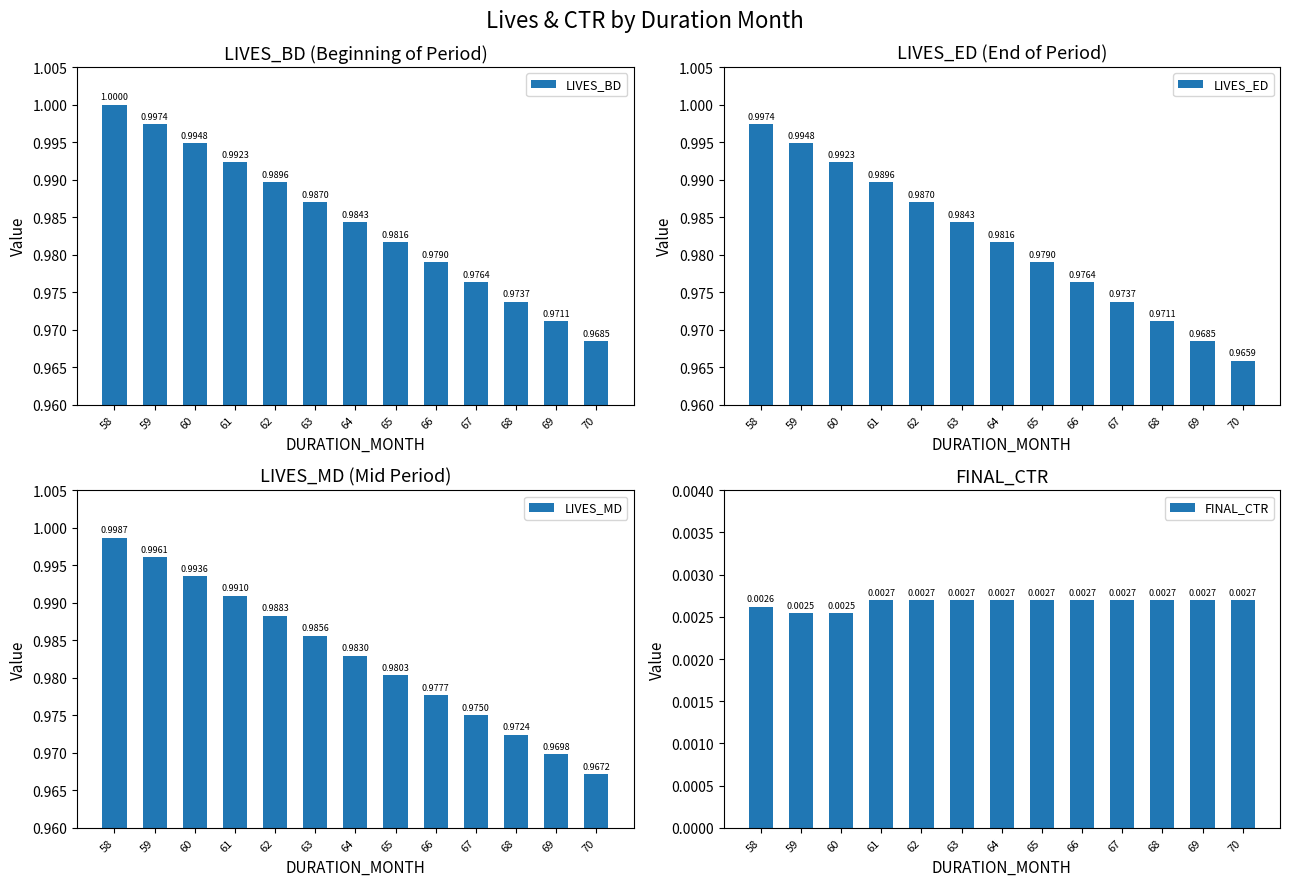

What are all the series names shown in the legend?

LIVES_BD, LIVES_ED, LIVES_MD, FINAL_CTR